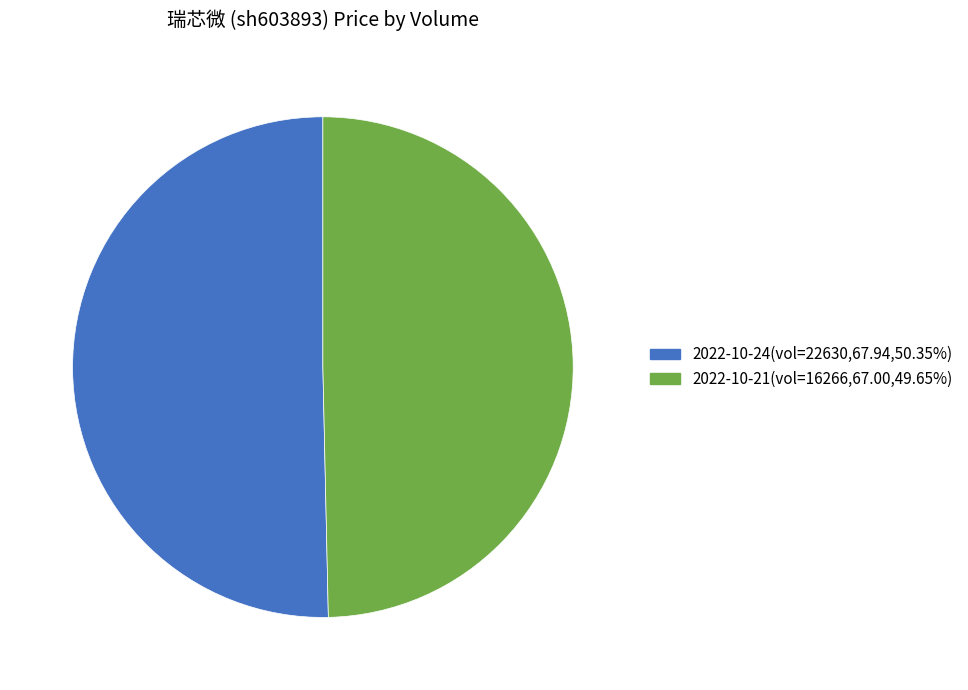

Is there a majority slice in this chart?

Yes